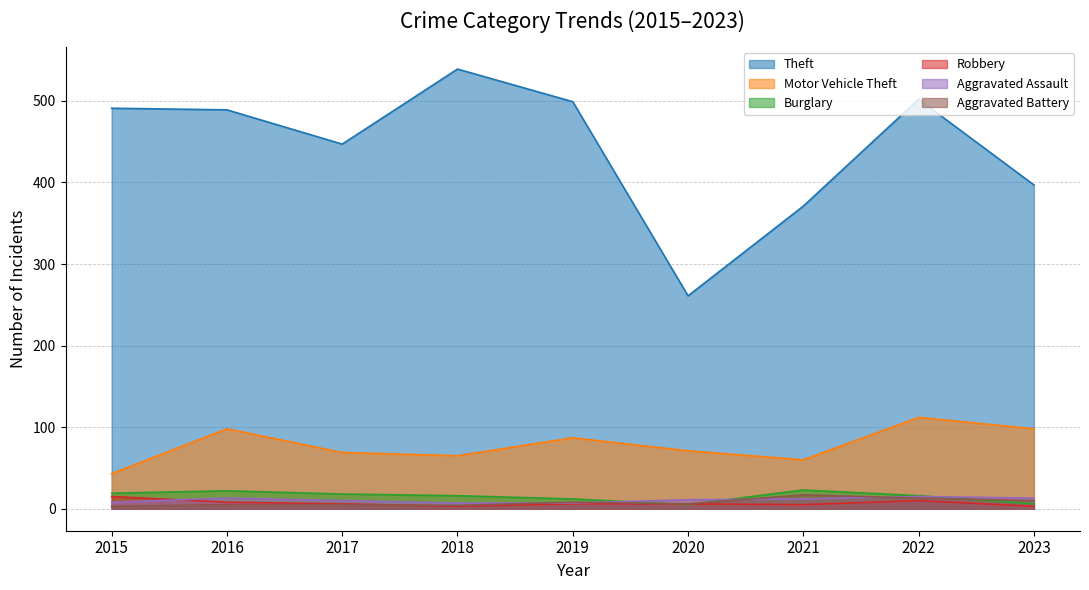

Between 2021 and 2023, which series saw the biggest shift?

Motor Vehicle Theft